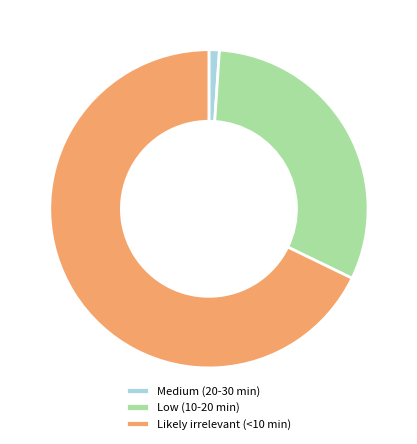

Which category accounts for the majority?

Likely irrelevant (<10 min)